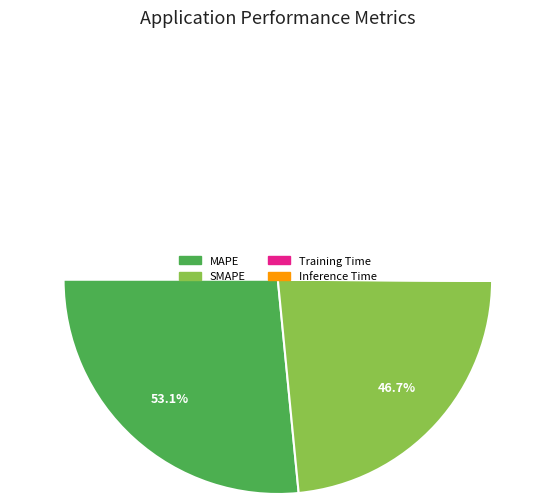

Does any single category account for the majority?

Yes